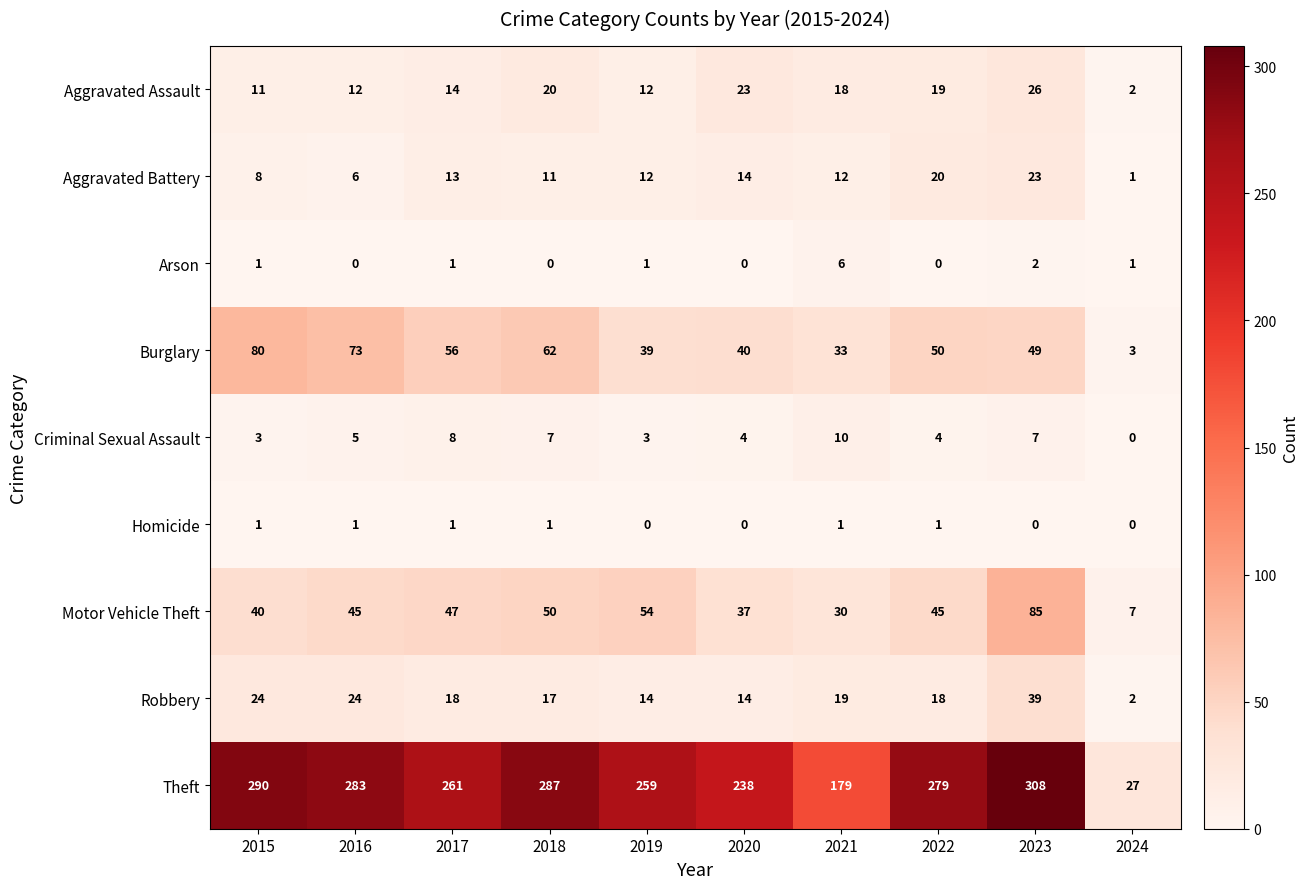

Rank the series by their maximum value, from highest to lowest.

Theft, Motor Vehicle Theft, Burglary, Robbery, Aggravated Assault, Aggravated Battery, Criminal Sexual Assault, Arson, Homicide